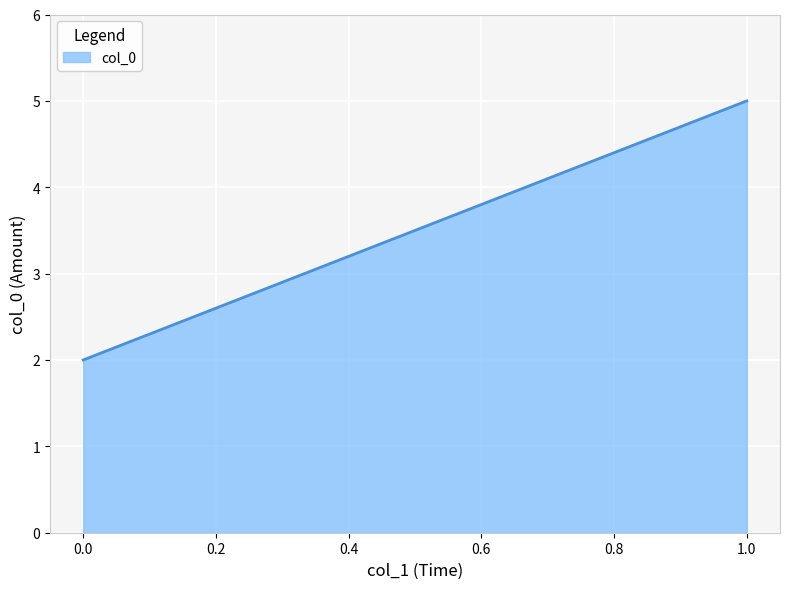

The value at 0 is 0.8. True or false?

False